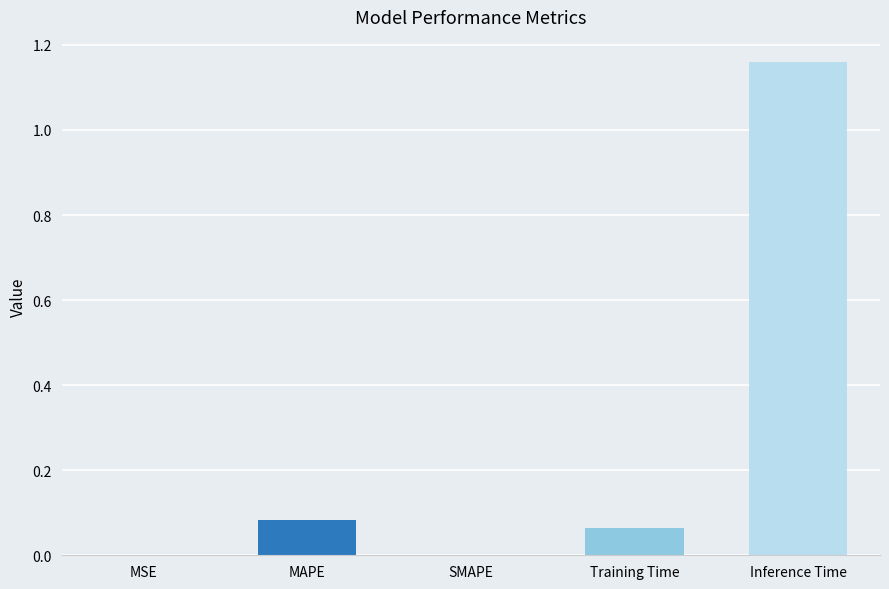

True or false: the data shows 0.0 at MSE.

True